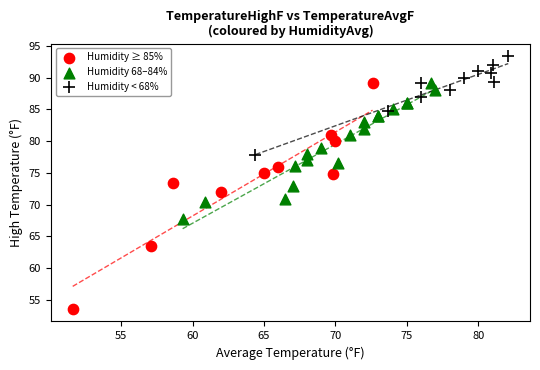

Which series contains the lowest Y value?

Humidity ≥ 85%